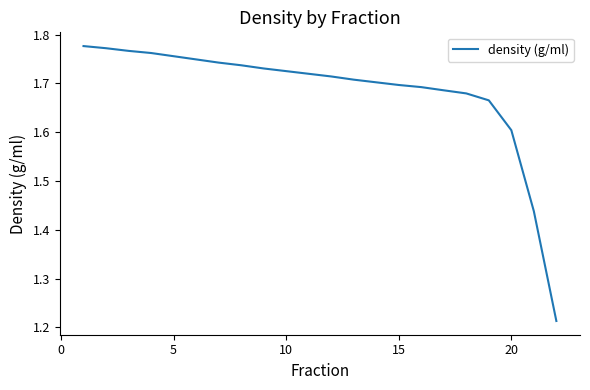

What is the difference between the second highest and minimum values?

0.6